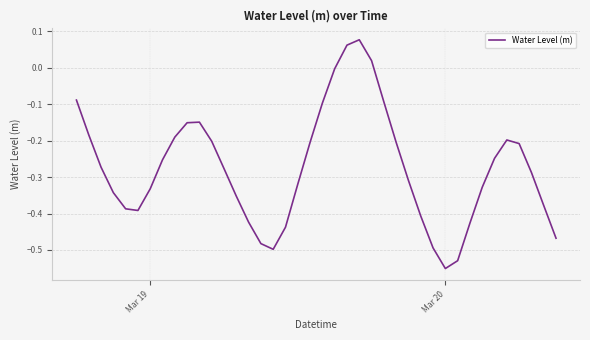

How many interior local valleys (lower than both neighbors) does the data have?

3